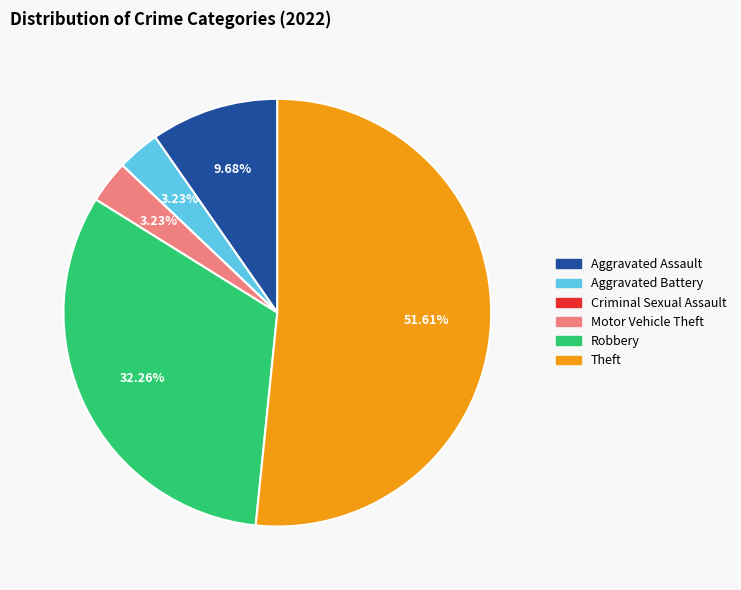

What percentage is the Robbery slice, to the nearest percent?

32%